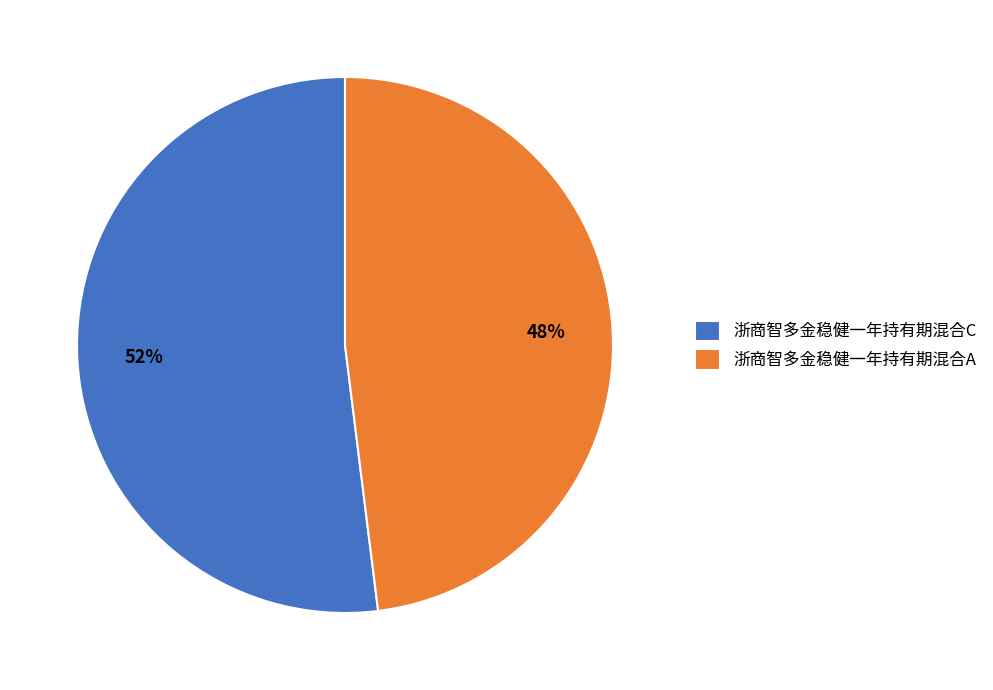

The 浙商智多金稳健一年持有期混合C slice represents 52% of the pie. True or false?

True